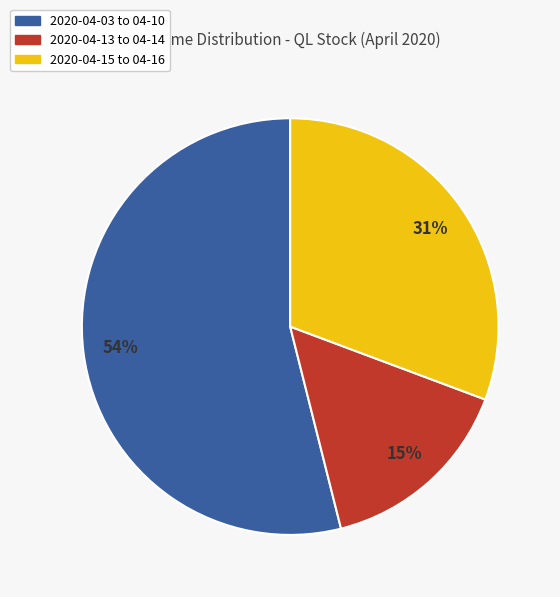

Is there any slice that represents more than half of the pie?

Yes